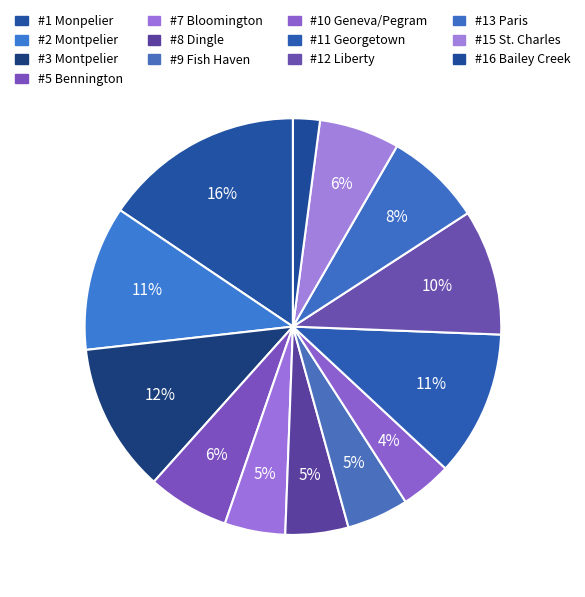

Is the sum of #13 Paris and #15 St. Charles greater than half?

No